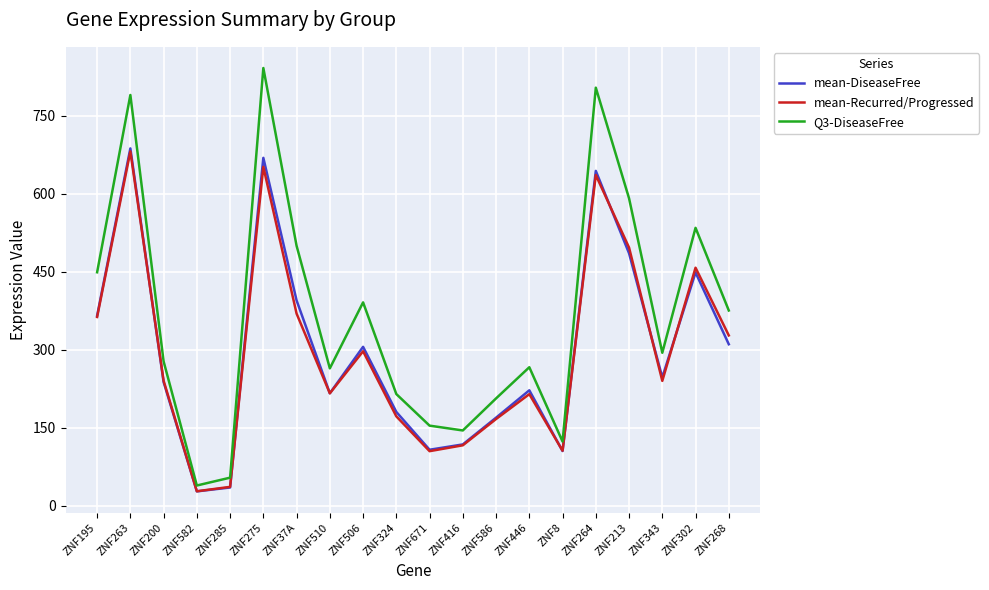

Between ZNF510 and ZNF8, which series saw the biggest shift?

Q3-DiseaseFree